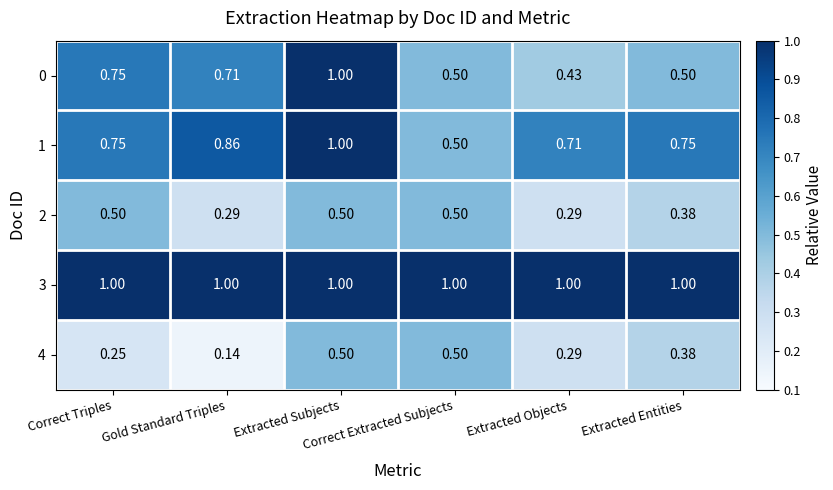

Reading left to right, what are all the values shown in this chart?

0: Correct Triples=0.8	Gold Standard Triples=0.7	Extracted Subjects=1.0	Correct Extracted Subjects=0.5	Extracted Objects=0.4	Extracted Entities=0.5
1: Correct Triples=0.8	Gold Standard Triples=0.9	Extracted Subjects=1.0	Correct Extracted Subjects=0.5	Extracted Objects=0.7	Extracted Entities=0.8
2: Correct Triples=0.5	Gold Standard Triples=0.3	Extracted Subjects=0.5	Correct Extracted Subjects=0.5	Extracted Objects=0.3	Extracted Entities=0.4
3: Correct Triples=1.0	Gold Standard Triples=1.0	Extracted Subjects=1.0	Correct Extracted Subjects=1.0	Extracted Objects=1.0	Extracted Entities=1.0
4: Correct Triples=0.2	Gold Standard Triples=0.1	Extracted Subjects=0.5	Correct Extracted Subjects=0.5	Extracted Objects=0.3	Extracted Entities=0.4